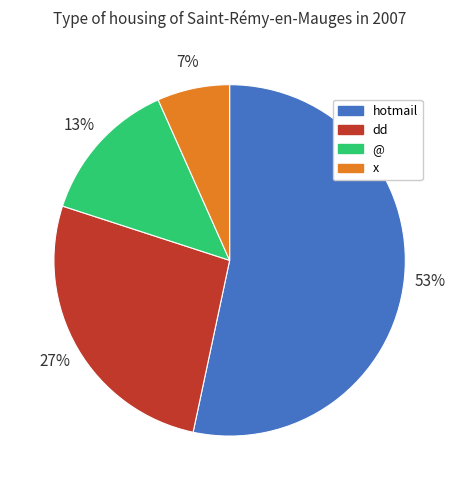

Is there a majority slice in this chart?

Yes